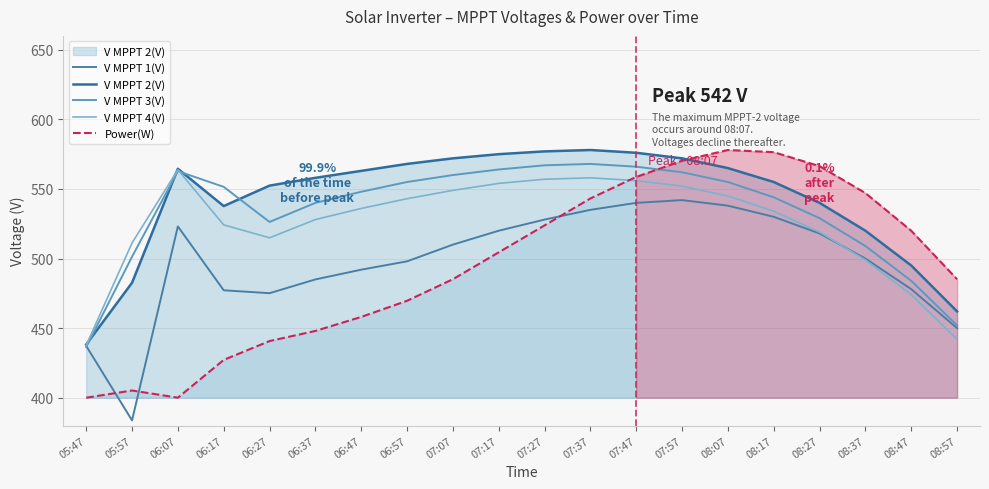

At 05:57, list the series in order from smallest to largest.

V MPPT 1(V), Power(W), V MPPT 2(V), V MPPT 3(V), V MPPT 4(V)